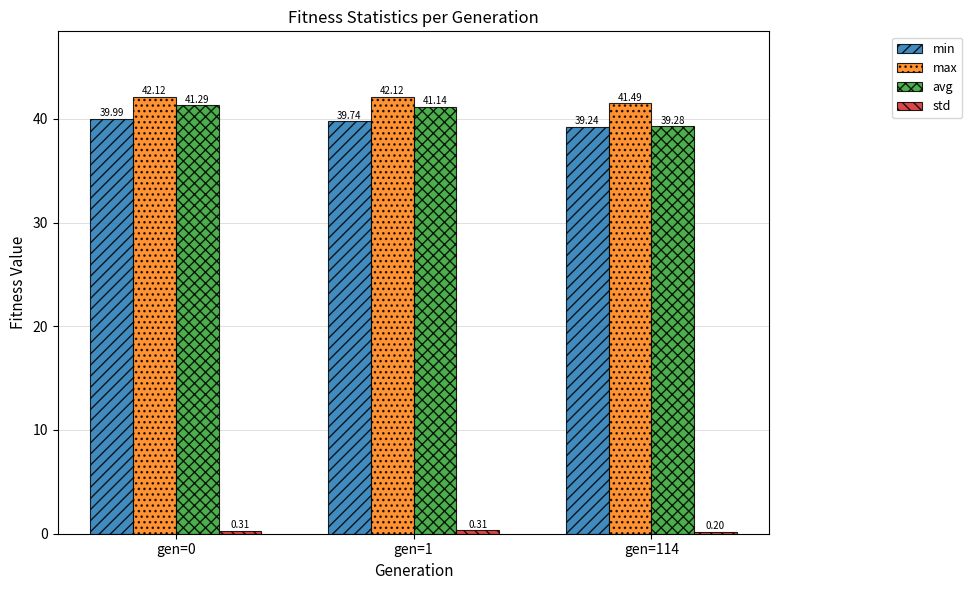

What is the spread (max minus min) of values at gen=0?

41.8